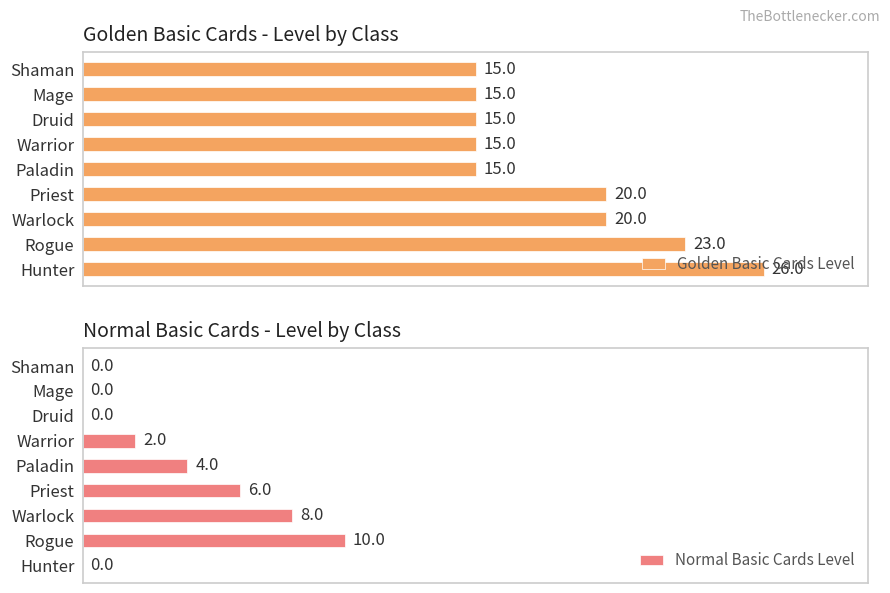

How many values in the Normal Basic Cards Level series are below 2?

4